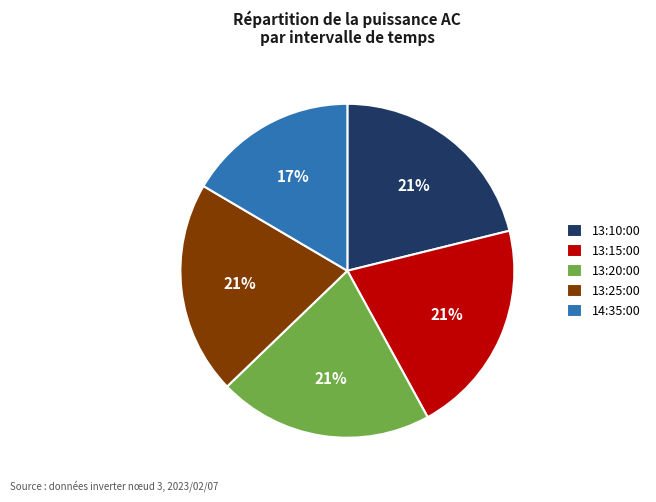

Count the number of slices in the pie.

5